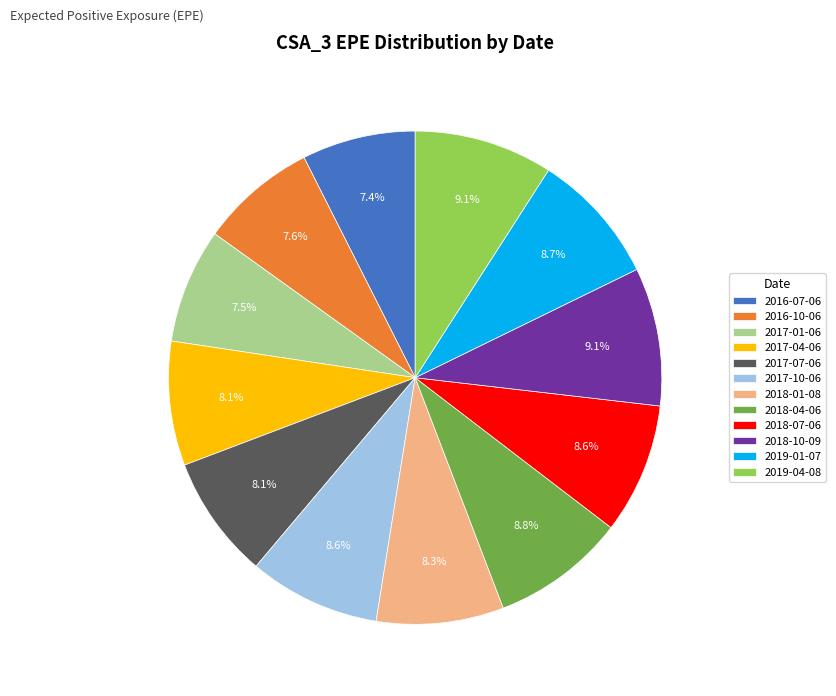

Does 2017-10-06 represent more than half of the total?

No